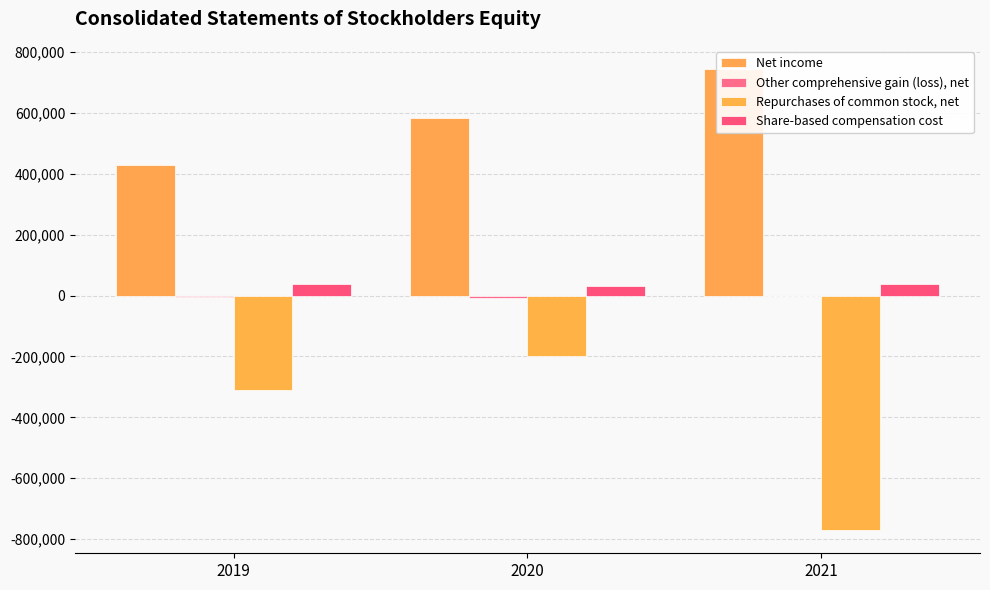

Does the chart contain stacked bars?

No